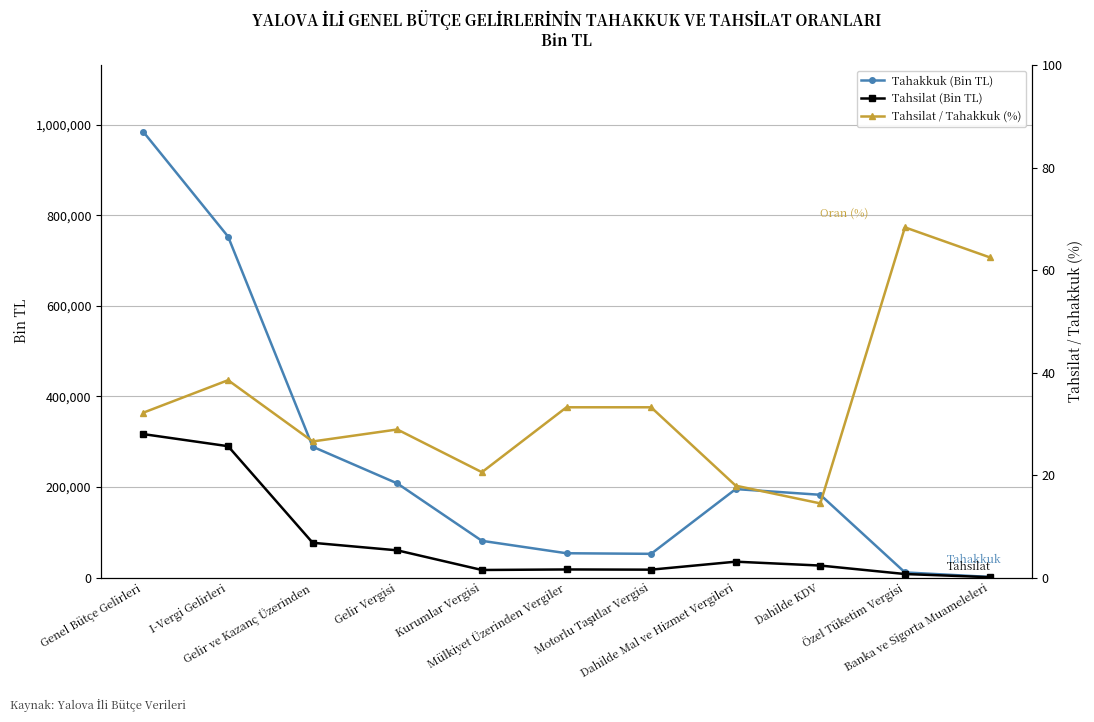

Reading right to left, extract all data points from this chart.

Tahakkuk (Bin TL): Banka ve Sigorta Muameleleri=1315.0	Özel Tüketim Vergisi=11352.0	Dahilde KDV=182757.0	Dahilde Mal ve Hizmet Vergileri=195424.0	Motorlu Taşıtlar Vergisi=52352.0	Mülkiyet Üzerinden Vergiler=53652.0	Kurumlar Vergisi=81102.0	Gelir Vergisi=207884.0	Gelir ve Kazanç Üzerinden=288986.0	I-Vergi Gelirleri=753138.0	Genel Bütçe Gelirleri=984122.0
Tahsilat (Bin TL): Banka ve Sigorta Muameleleri=822.0	Özel Tüketim Vergisi=7759.0	Dahilde KDV=26450.0	Dahilde Mal ve Hizmet Vergileri=35031.0	Motorlu Taşıtlar Vergisi=17394.0	Mülkiyet Üzerinden Vergiler=17830.0	Kurumlar Vergisi=16674.0	Gelir Vergisi=60075.0	Gelir ve Kazanç Üzerinden=76749.0	I-Vergi Gelirleri=290118.0	Genel Bütçe Gelirleri=316804.0
Tahsilat / Tahakkuk (%): Banka ve Sigorta Muameleleri=62.5	Özel Tüketim Vergisi=68.3	Dahilde KDV=14.5	Dahilde Mal ve Hizmet Vergileri=17.9	Motorlu Taşıtlar Vergisi=33.2	Mülkiyet Üzerinden Vergiler=33.2	Kurumlar Vergisi=20.6	Gelir Vergisi=28.9	Gelir ve Kazanç Üzerinden=26.6	I-Vergi Gelirleri=38.5	Genel Bütçe Gelirleri=32.2